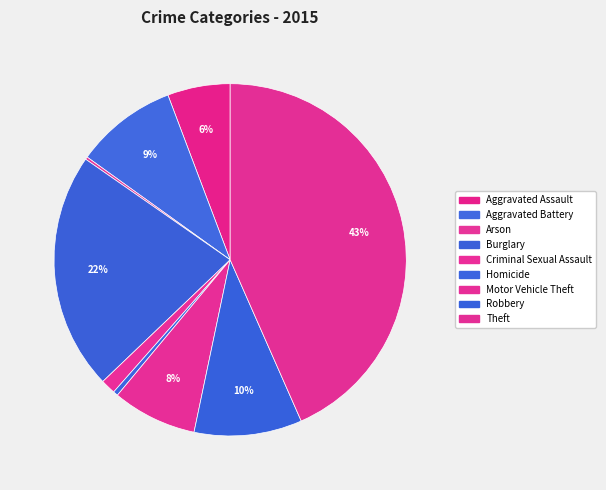

Is the sum of Arson and Aggravated Battery greater than half?

No